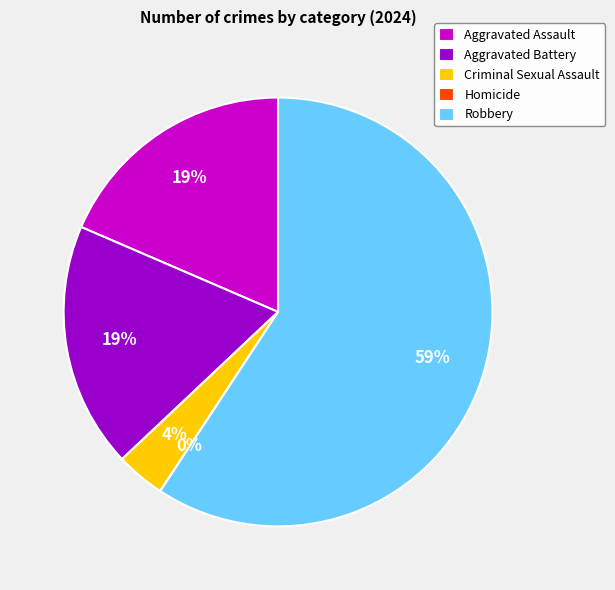

To the nearest percent, what percentage of the pie is Aggravated Battery?

19%